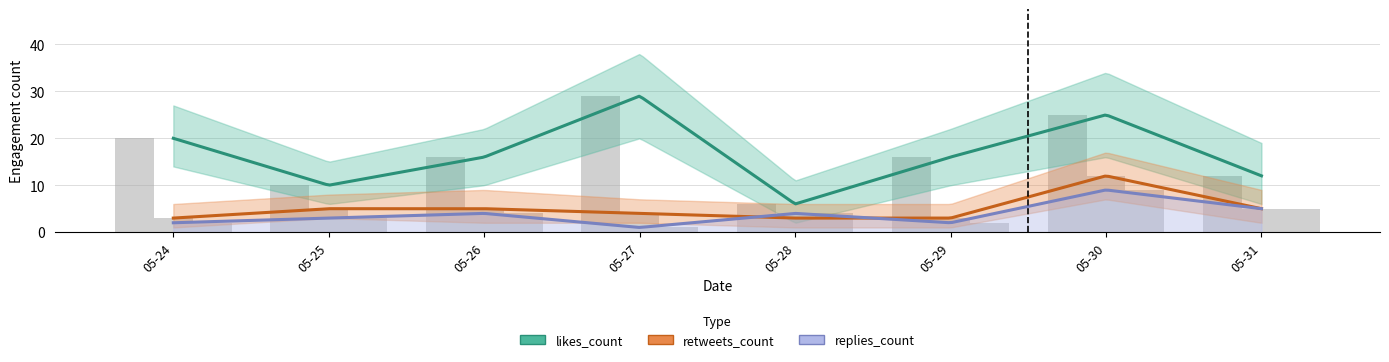

What is the difference between the highest and lowest values at 05-26?

12